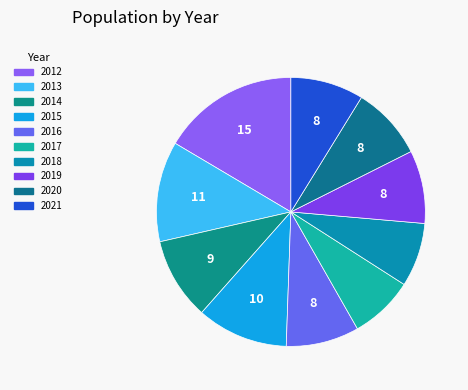

Approximately how many times larger is the value at 2019 compared to 2020?

1.0